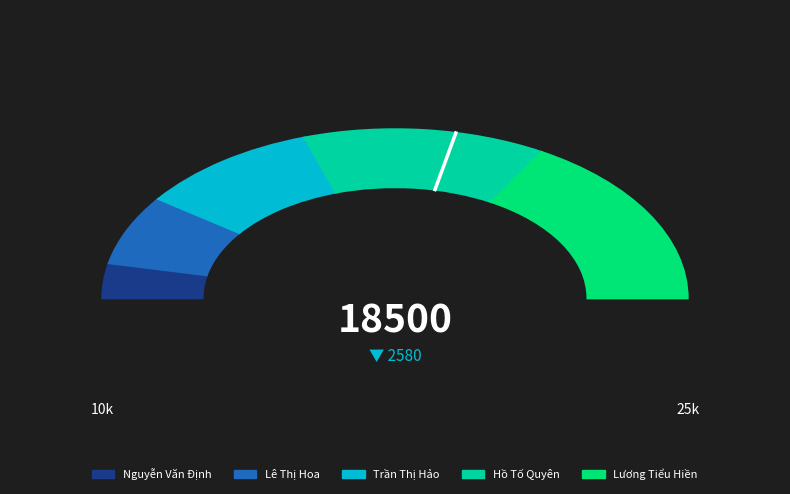

To the nearest percent, what percentage of the pie is Trần Thị Hảo?

20%